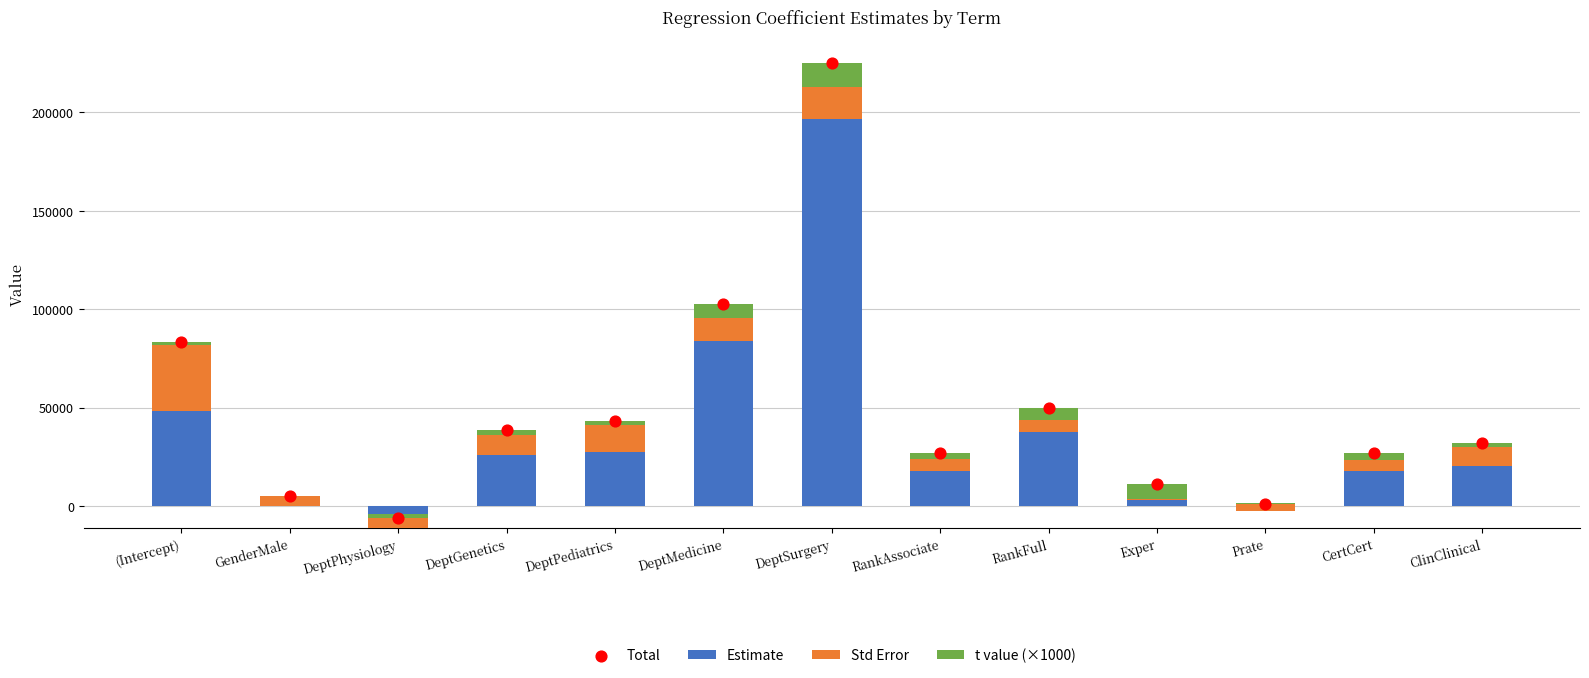

What is the total value across all series at CertCert?

53516.1